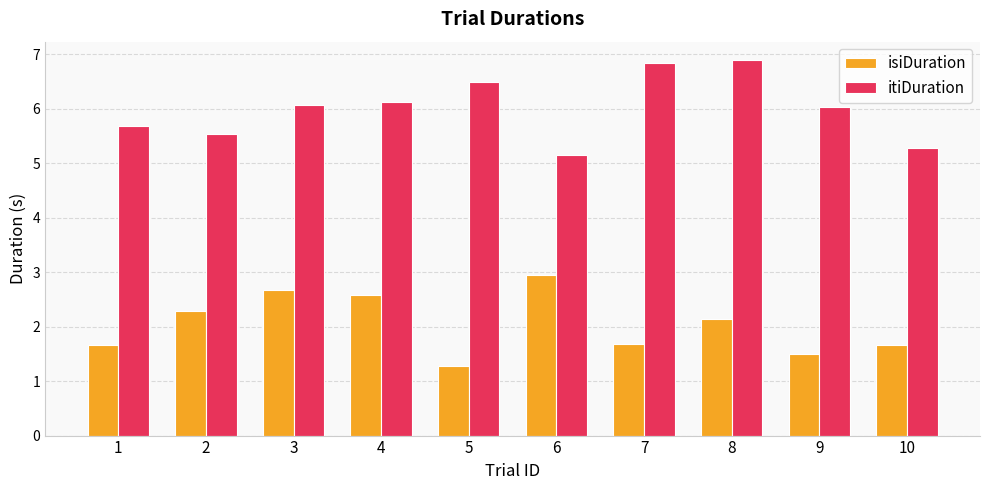

List the series in order of their peak value, lowest first.

isiDuration, itiDuration